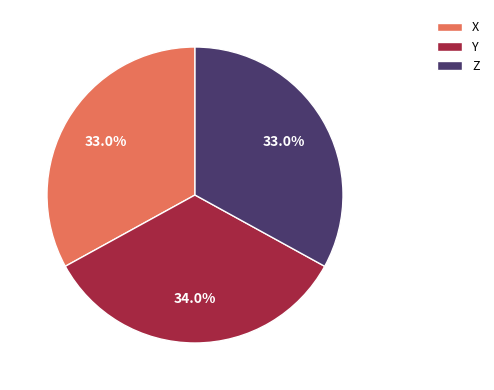

Which slice is the largest?

Y